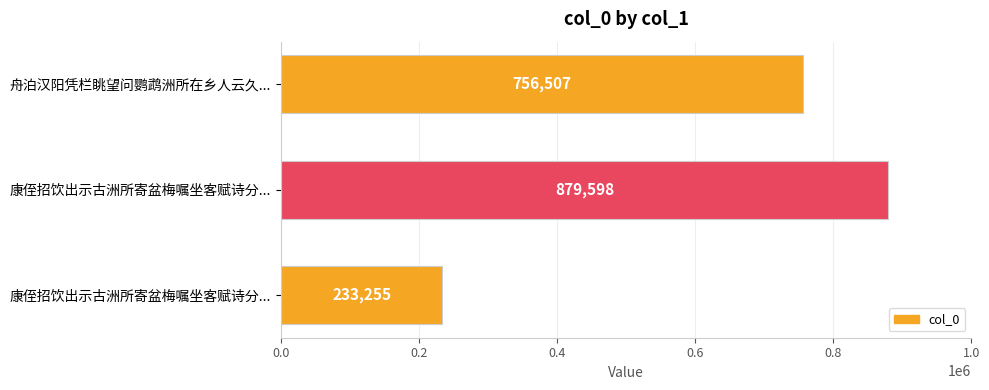

How many data points does each series have?

3